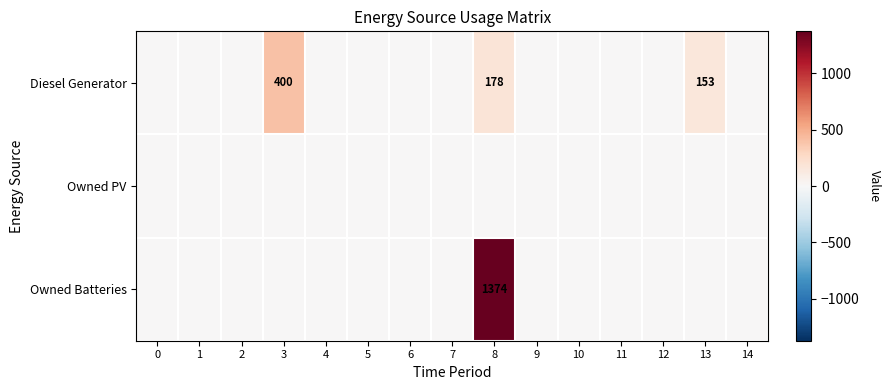

True or false: Owned Batteries has a value of 1374 at 8.

True